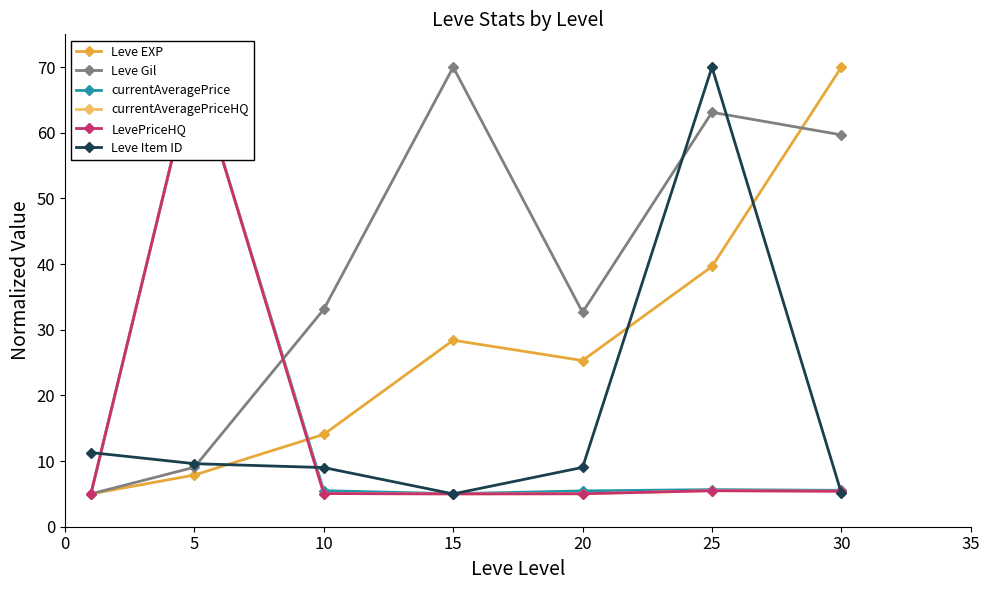

How many categories are shown in the chart?

7